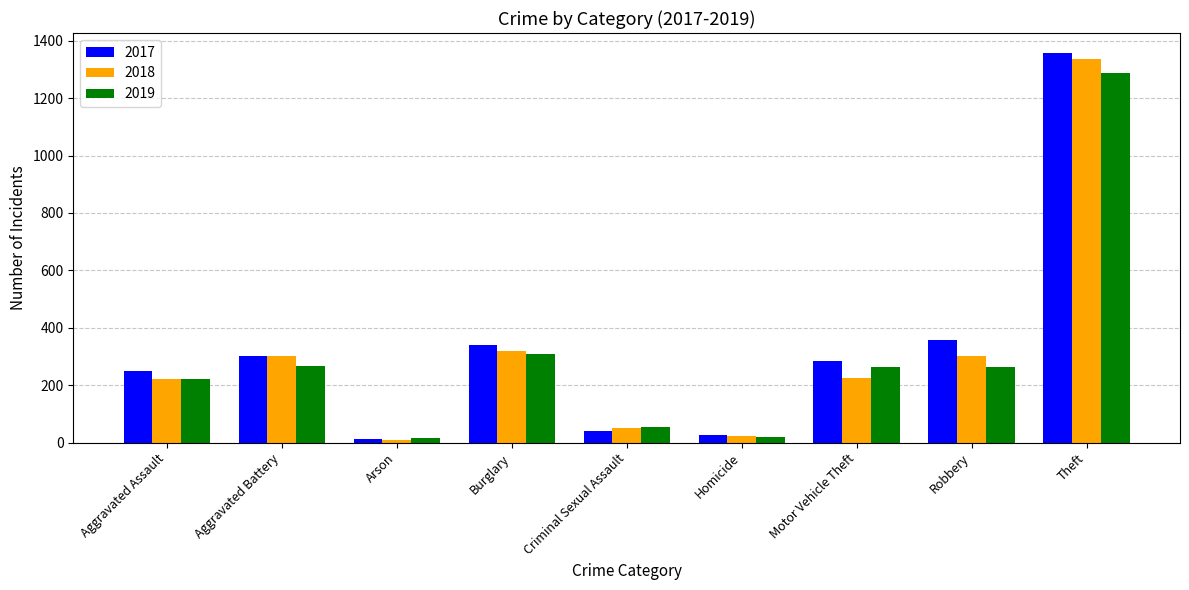

Are the bars grouped side by side (vs. stacked)?

Yes